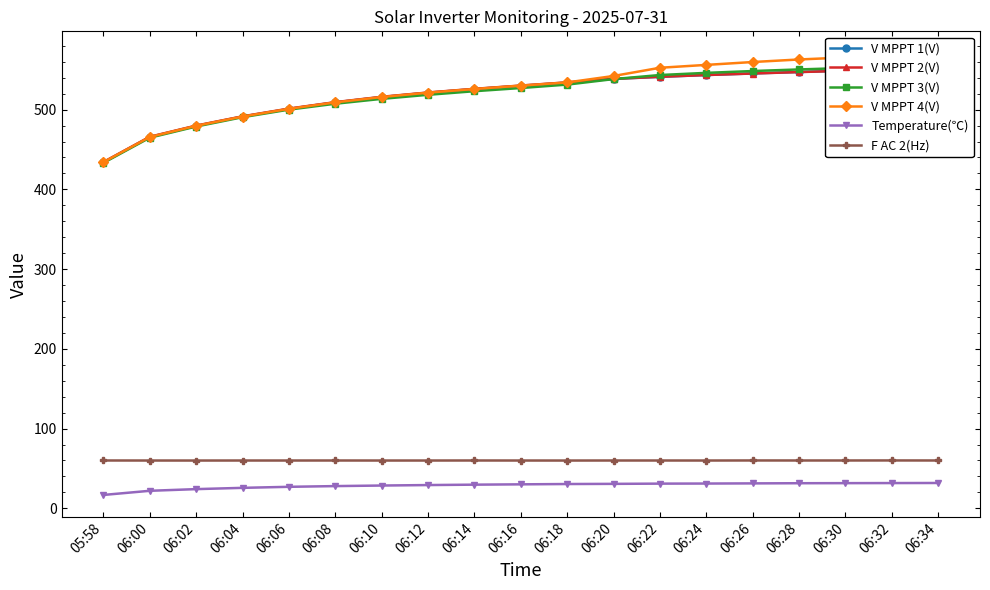

True or false: V MPPT 1(V) has a value of 325.3 at 06:30.

False